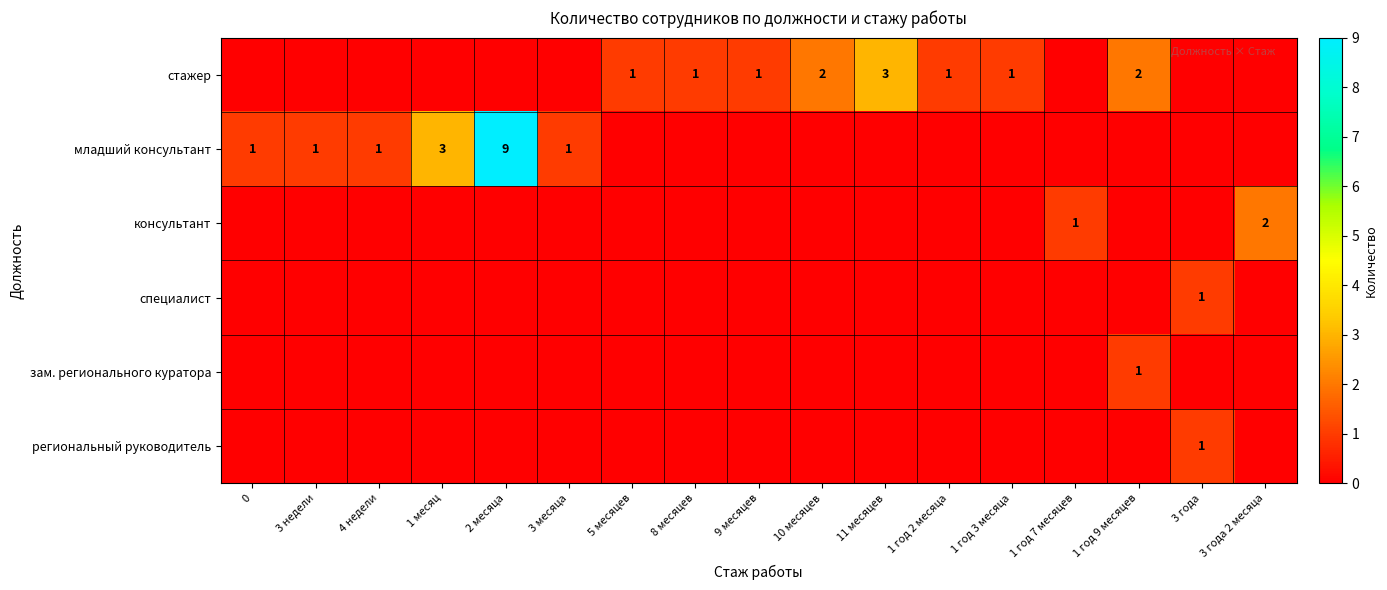

The value of региональный руководитель at 3 года is 2. True or false?

False